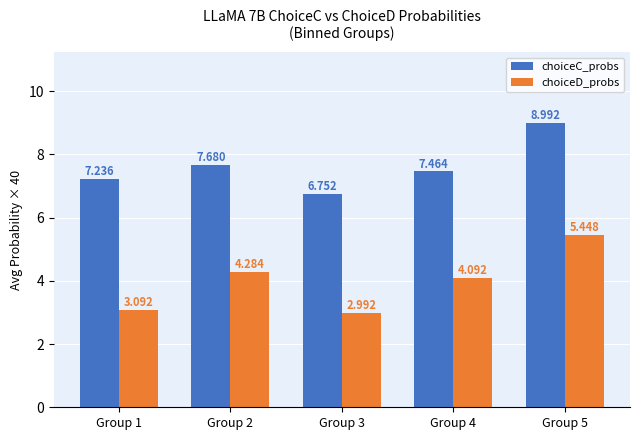

Which series has the largest range (max minus min)?

choiceD_probs